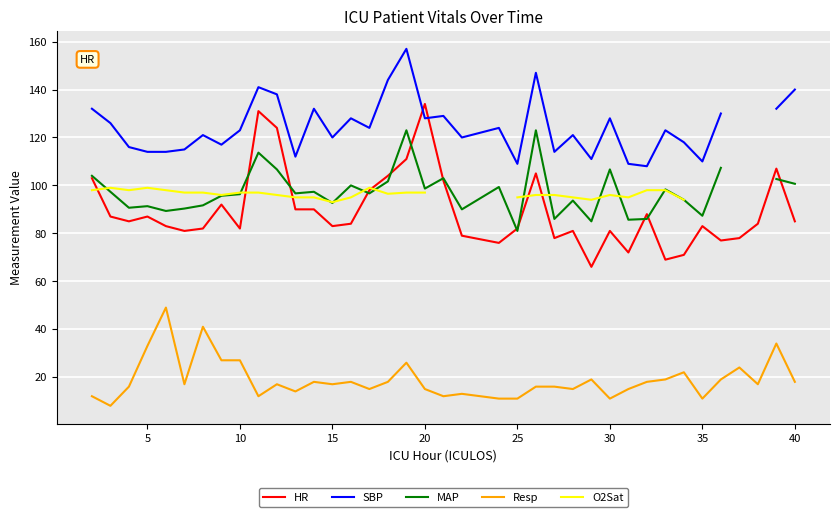

The value of HR at 10 is 108. True or false?

False